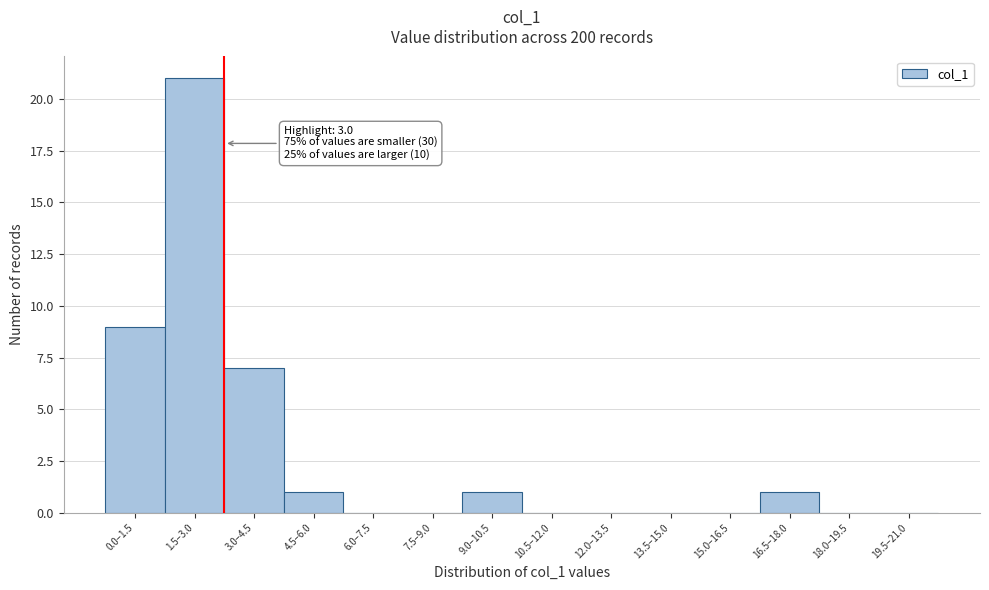

Reading left to right, list all the values displayed in this chart.

0.0–1.5=9	1.5–3.0=21	3.0–4.5=7	4.5–6.0=1	6.0–7.5=0	7.5–9.0=0	9.0–10.5=1	10.5–12.0=0	12.0–13.5=0	13.5–15.0=0	15.0–16.5=0	16.5–18.0=1	18.0–19.5=0	19.5–21.0=0